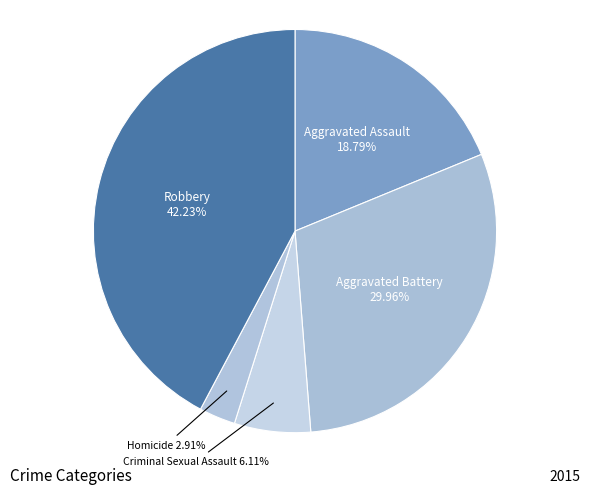

Which has a higher value, Aggravated Battery or Aggravated Assault?

Aggravated Battery